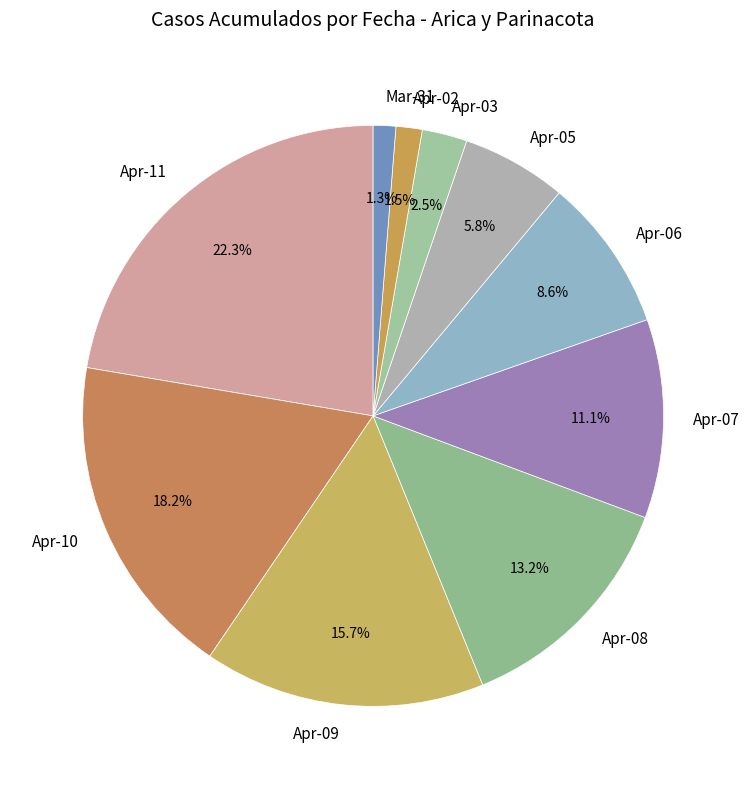

Is there any slice that represents more than half of the pie?

No